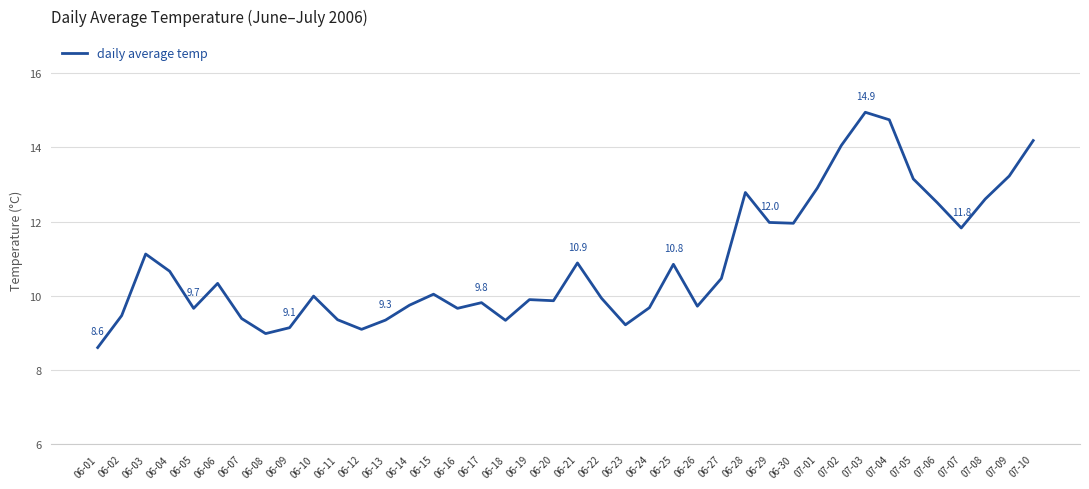

True or false: the data shows 9.8 at 06-17.

True